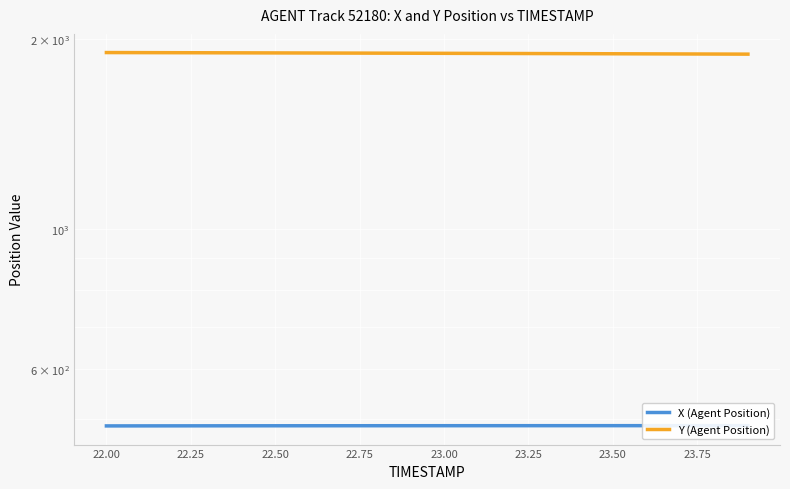

Is this an area chart (filled region under the line)?

No